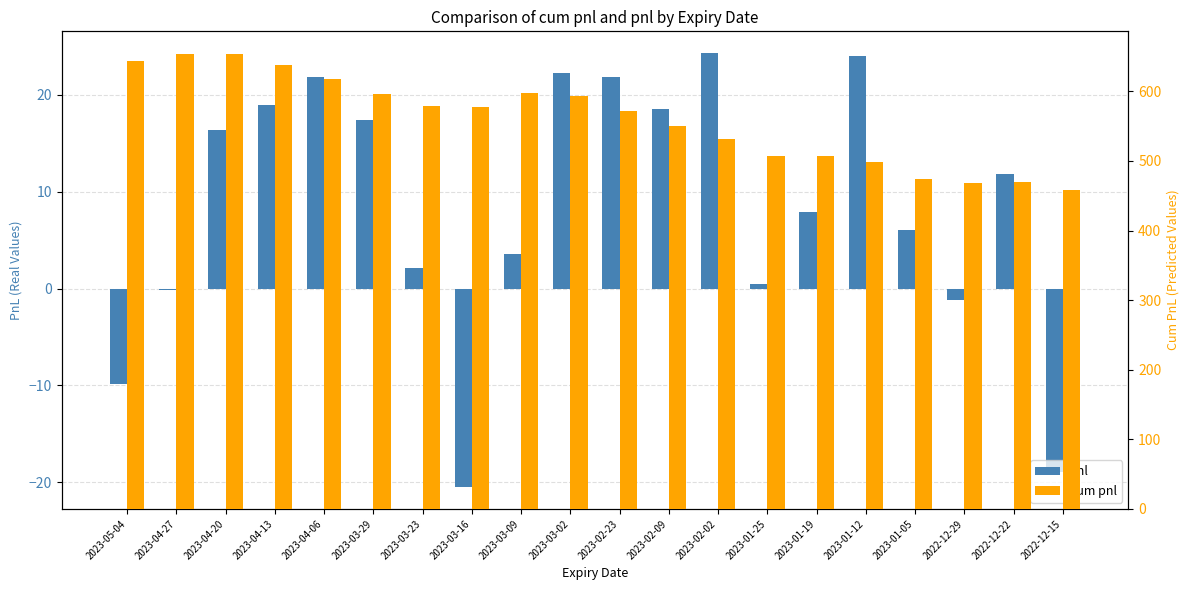

How many series are shown in this chart?

2